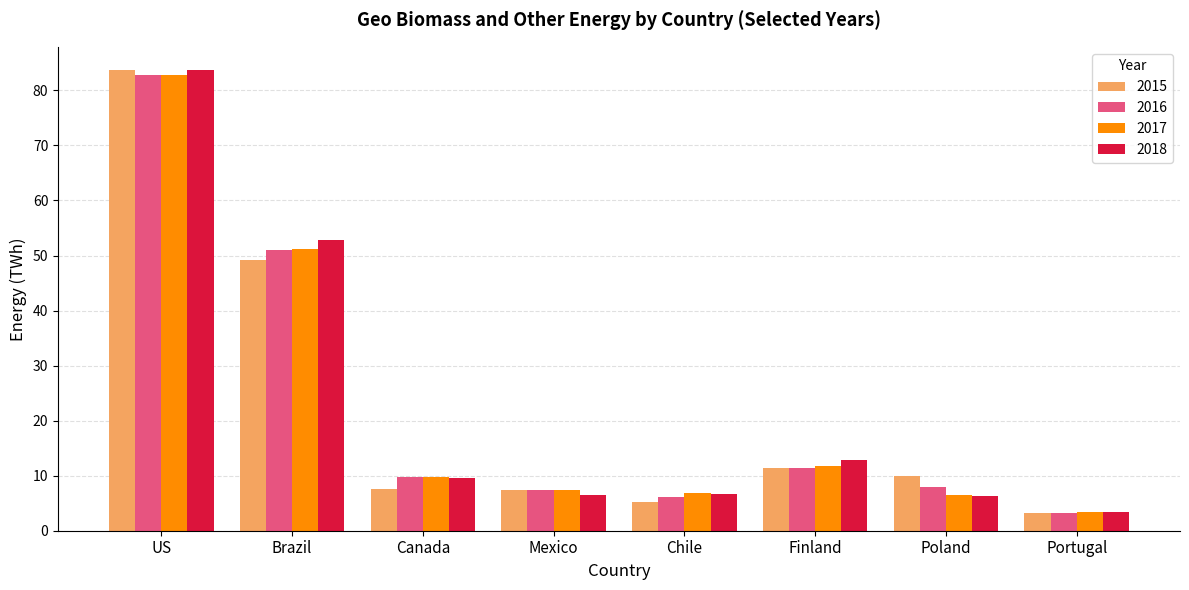

The value of 2017 at US is 117.4. True or false?

False